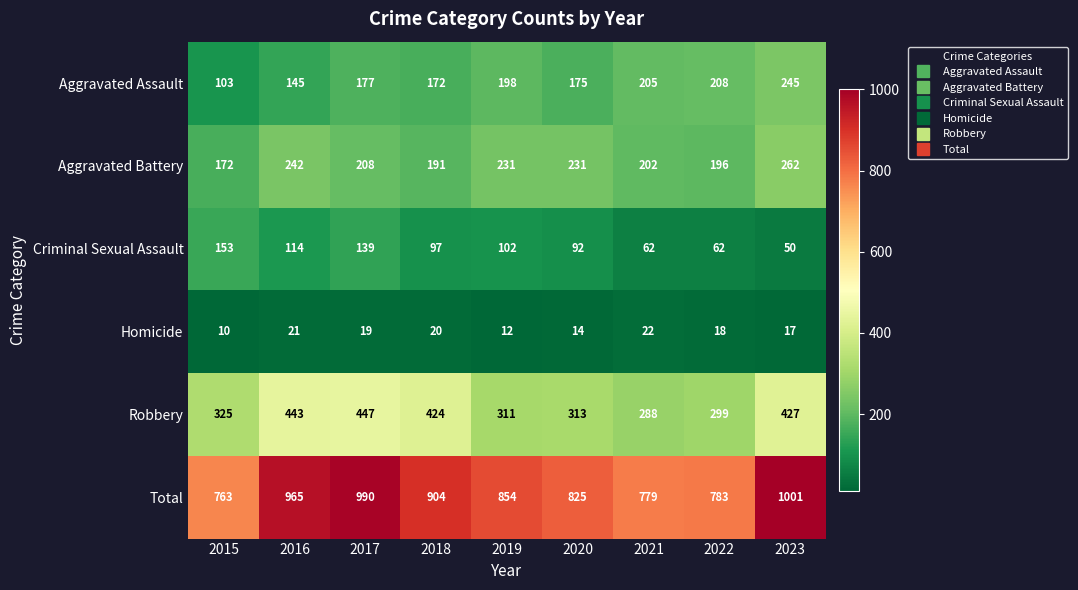

What is the sum of all Aggravated Battery values?

1935